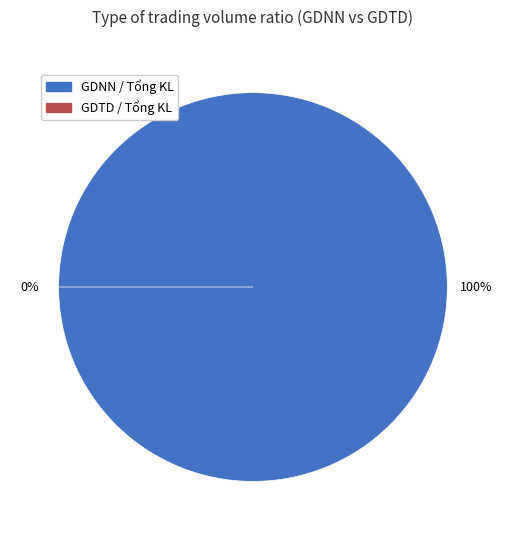

Which category accounts for the majority?

GDNN / Tổng KL